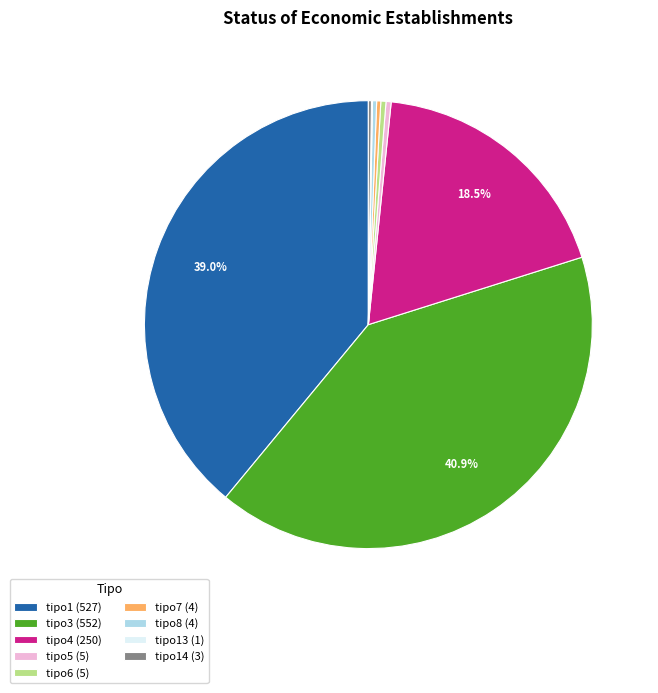

Approximately how many times larger is the value at tipo8 (4) compared to tipo6 (5)?

0.8